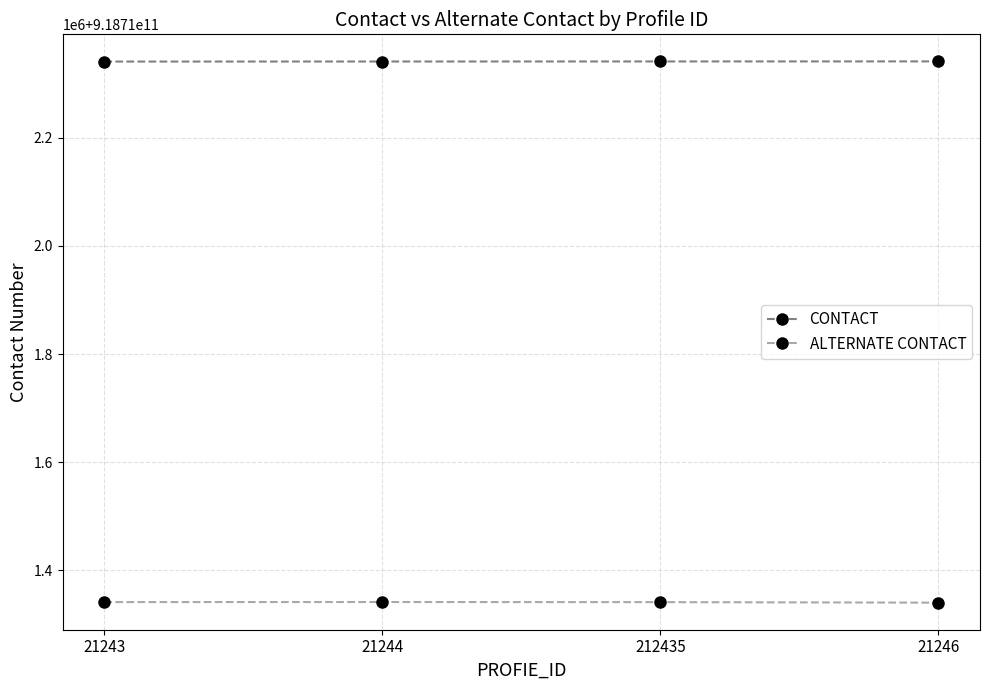

At 21246, list the series in order from smallest to largest.

ALTERNATE CONTACT, CONTACT